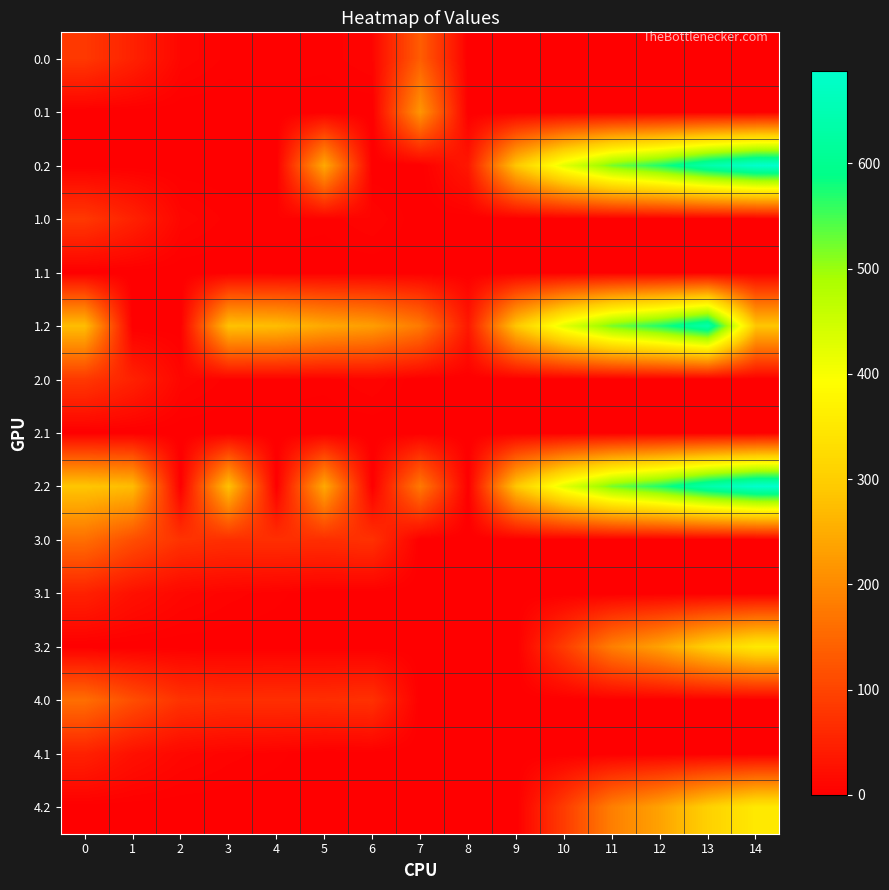

What is the total value across all series at 8?

70.5